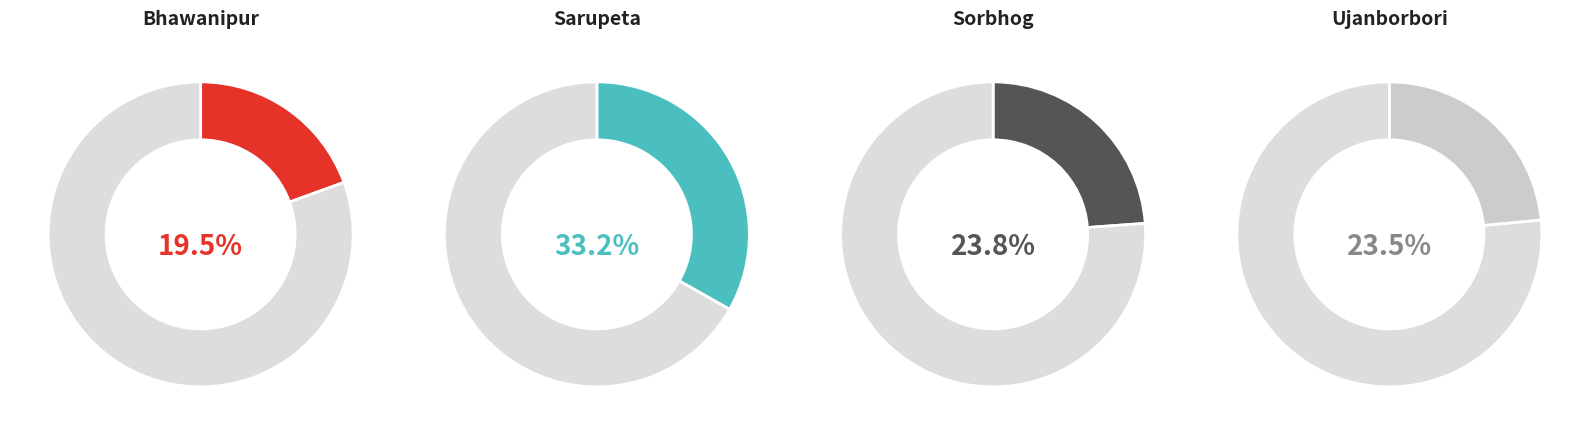

Rank the categories by value from lowest to highest.

Bhawanipur, Ujanborbori, Sorbhog, Sarupeta